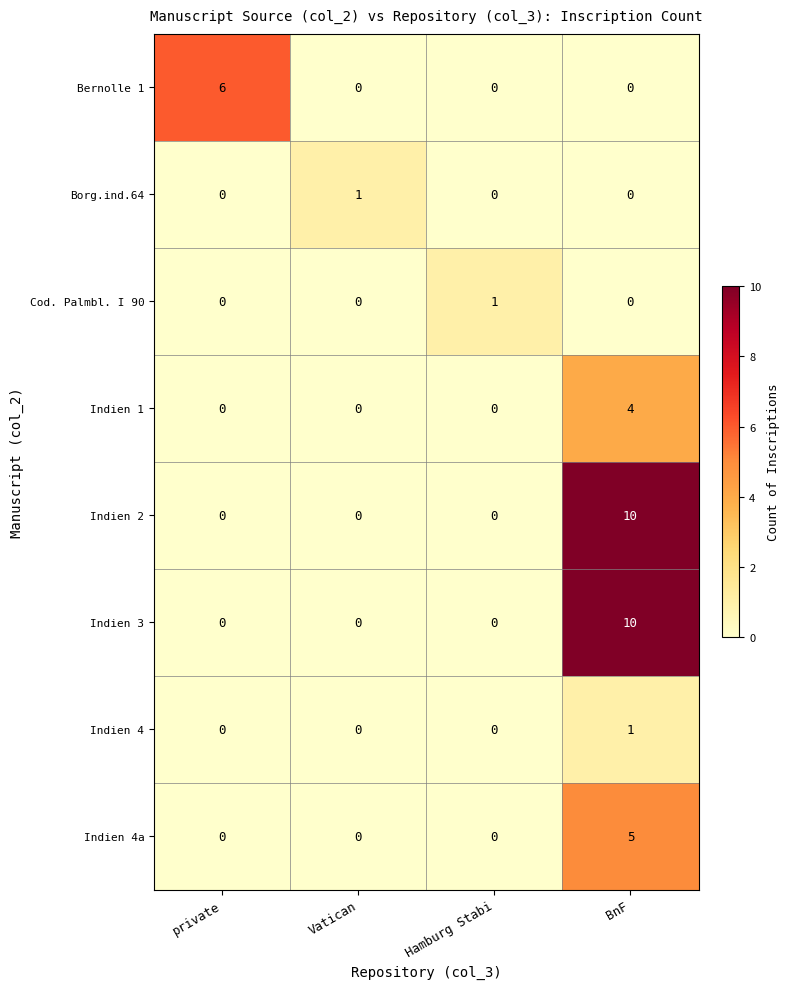

What is the spread (max minus min) of values at private?

6